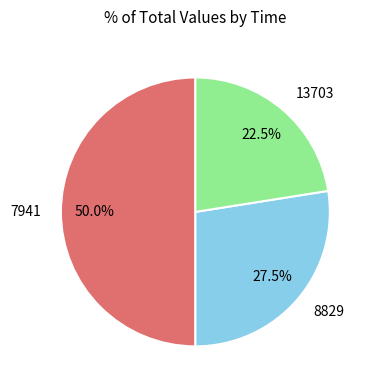

Combined, do 8829 and 7941 account for over 50%?

Yes